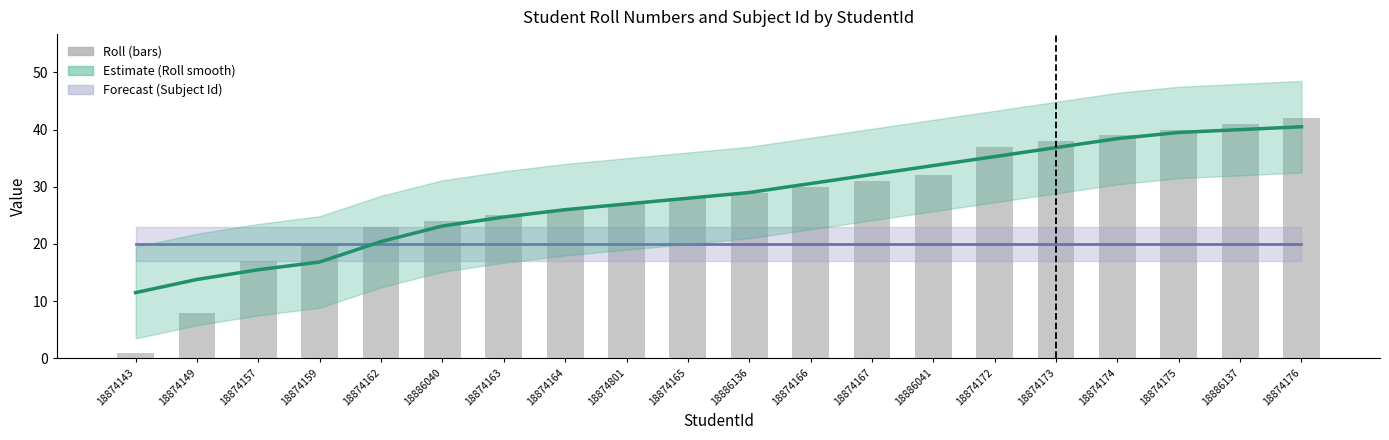

The chart shows a value of 25 at 18874174. True or false?

False